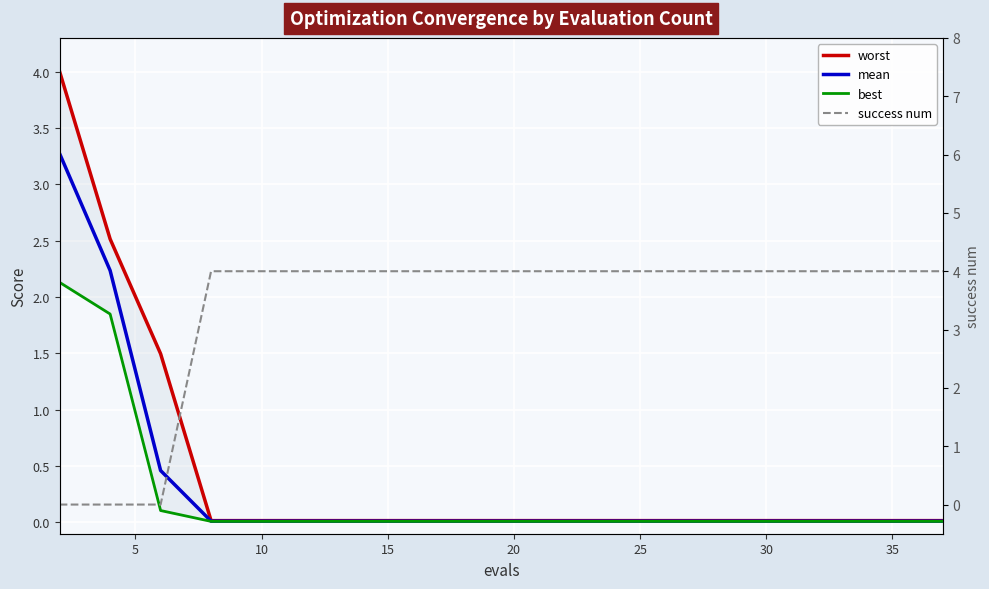

Reading left to right, transcribe all the data shown in this chart.

worst: 4.0	2.5	1.5	0.0	0.0	0.0	0.0	0.0	0.0	0.0	0.0	0.0	0.0	0.0	0.0
mean: 3.3	2.2	0.5	0.0	0.0	0.0	0.0	0.0	0.0	0.0	0.0	0.0	0.0	0.0	0.0
best: 2.1	1.8	0.1	0.0	0.0	0.0	0.0	0.0	0.0	0.0	0.0	0.0	0.0	0.0	0.0
success num: 0.0	0.0	0.0	4.0	4.0	4.0	4.0	4.0	4.0	4.0	4.0	4.0	4.0	4.0	4.0